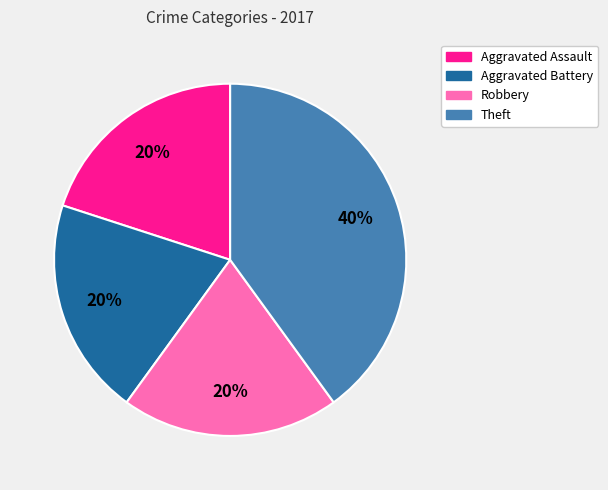

The Aggravated Battery slice represents 8% of the pie. True or false?

False